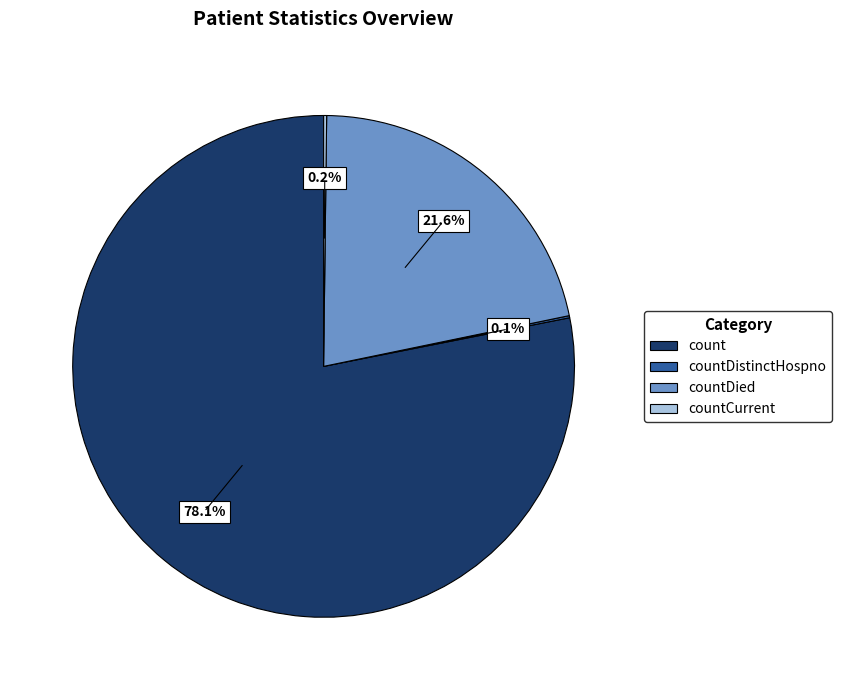

To the nearest percent, what portion does countDied represent?

22%